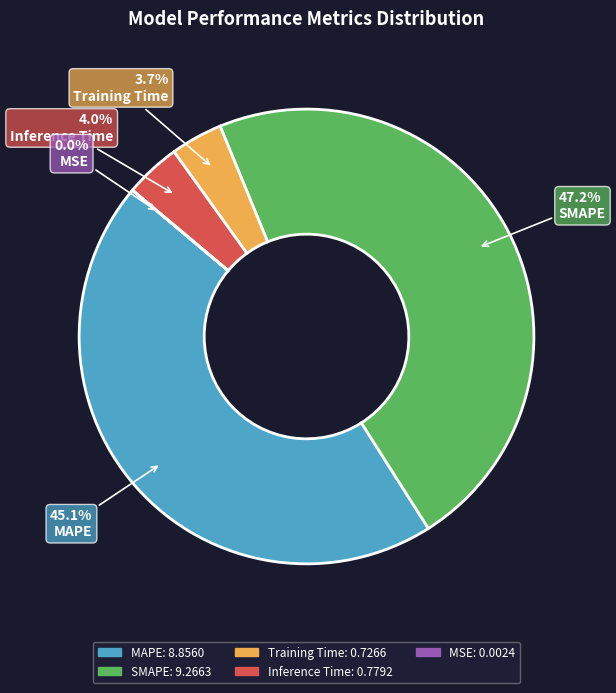

Which slice is the largest?

SMAPE